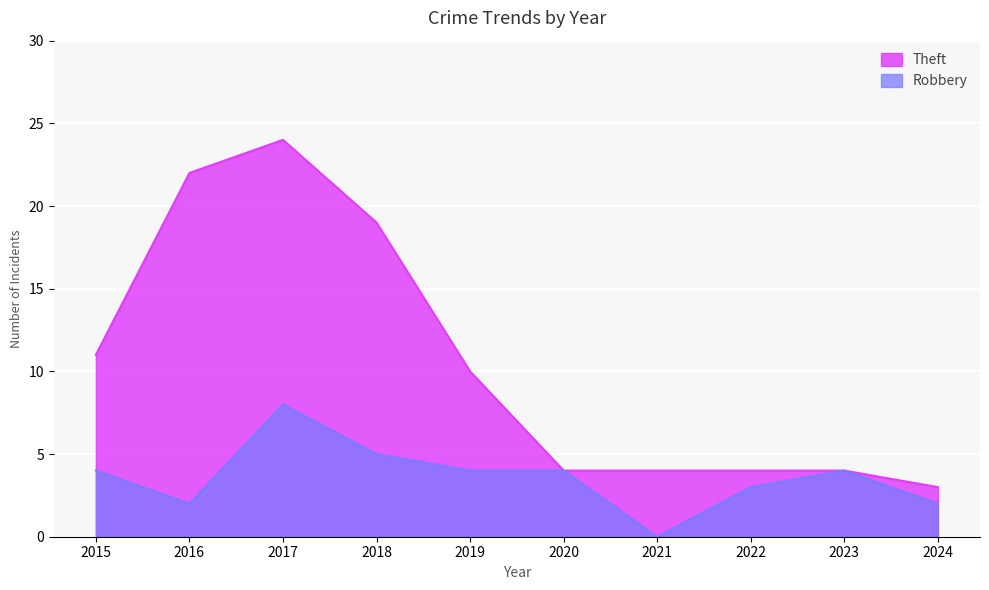

The value of Theft at 2017 is 36. True or false?

False